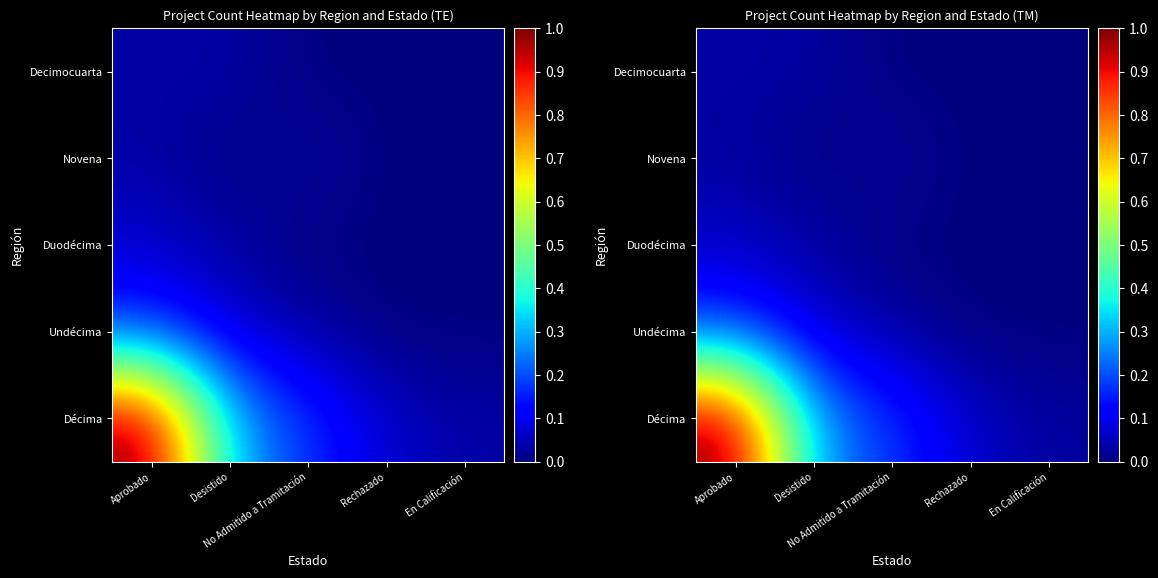

At which category is the sum across all series the highest?

Aprobado